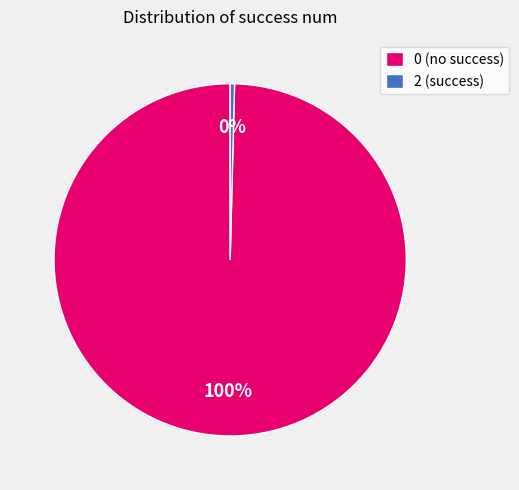

Does 0 account for over 50% of the chart?

Yes